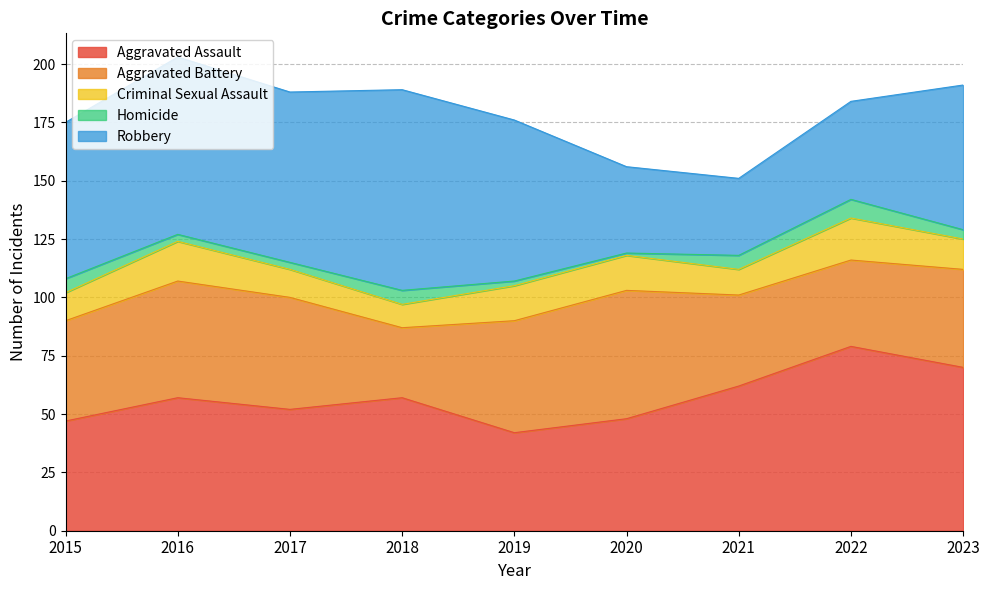

How many times do Aggravated Assault and Robbery cross each other?

1